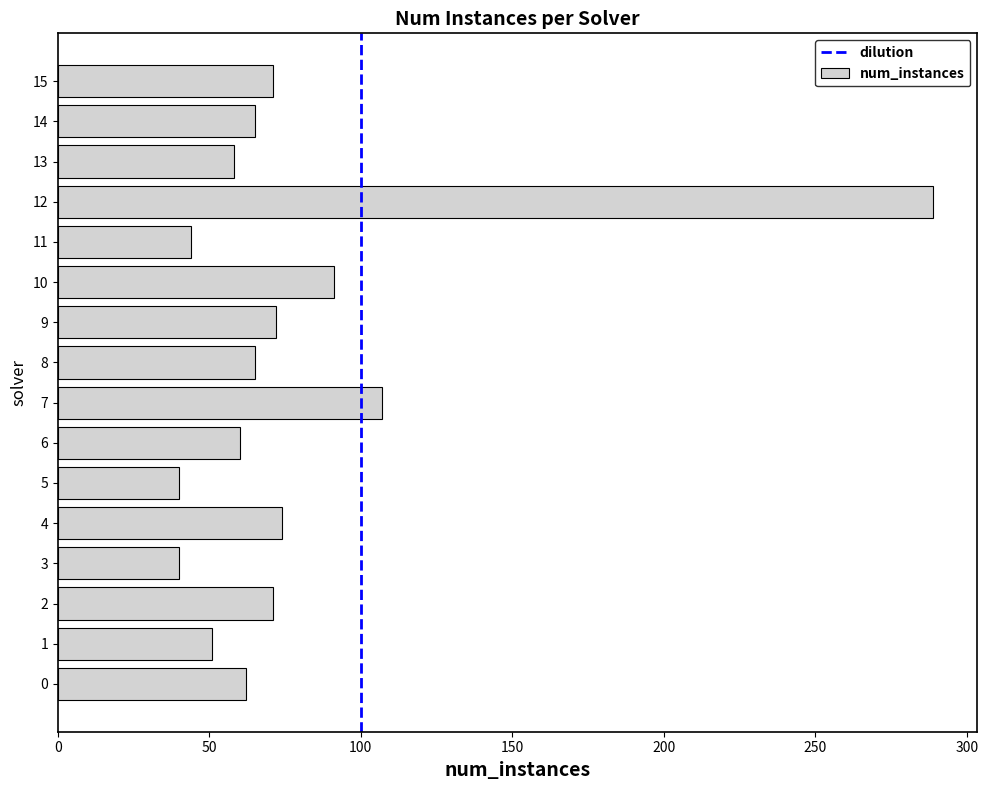

What is the approximate value at 1?

51